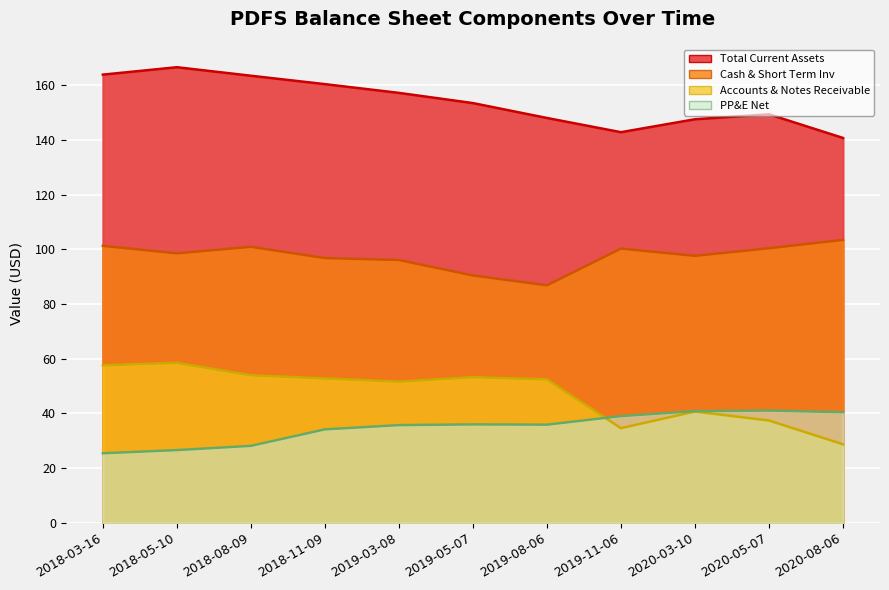

Which series has the largest total across all categories?

Total Current Assets